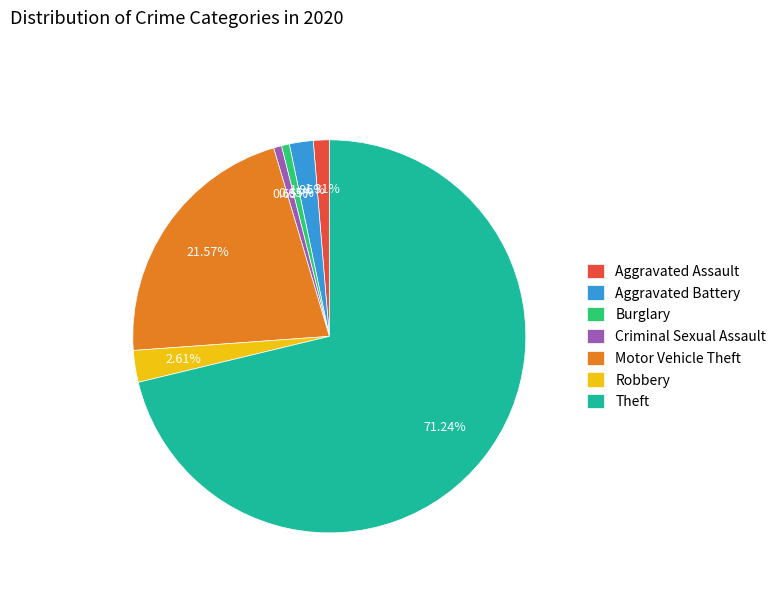

How many segments does this pie chart have?

7